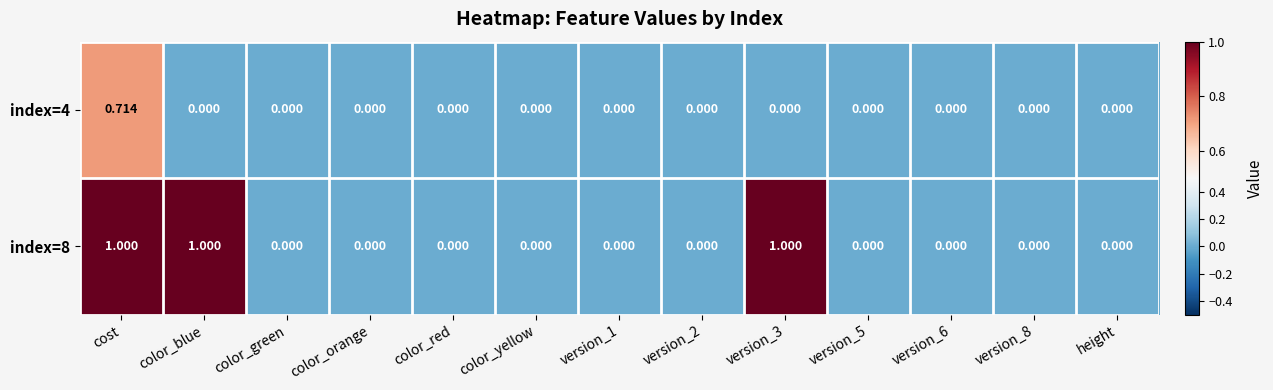

At which category is the sum across all series the highest?

cost